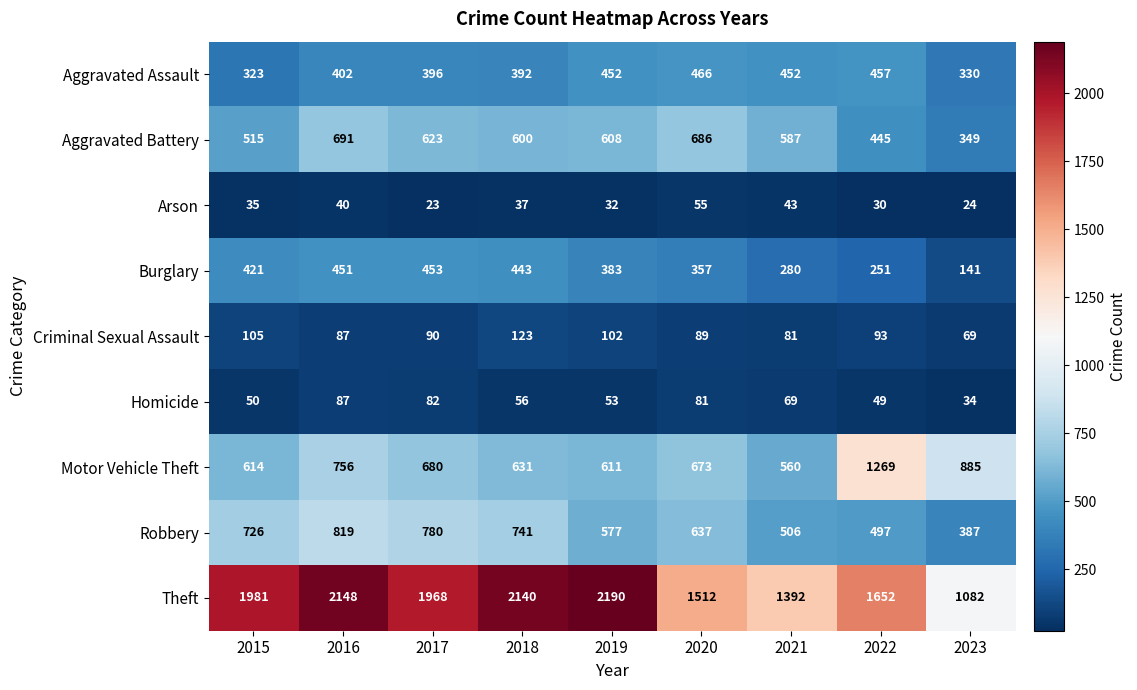

What is the highest value of the Robbery series?

819